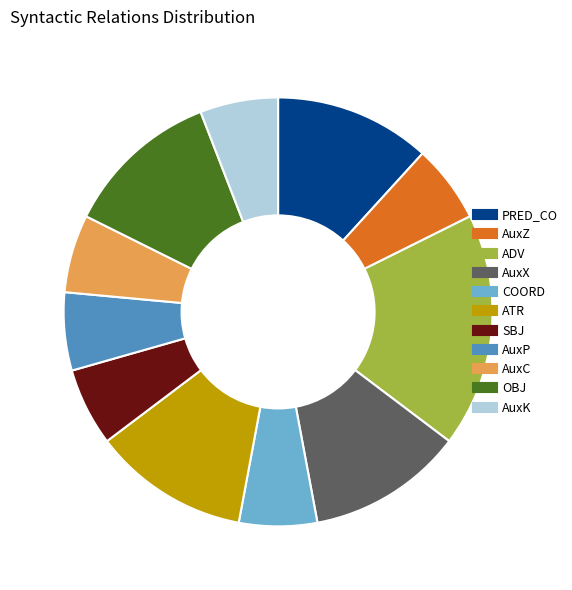

Is AuxX the majority of the pie?

No